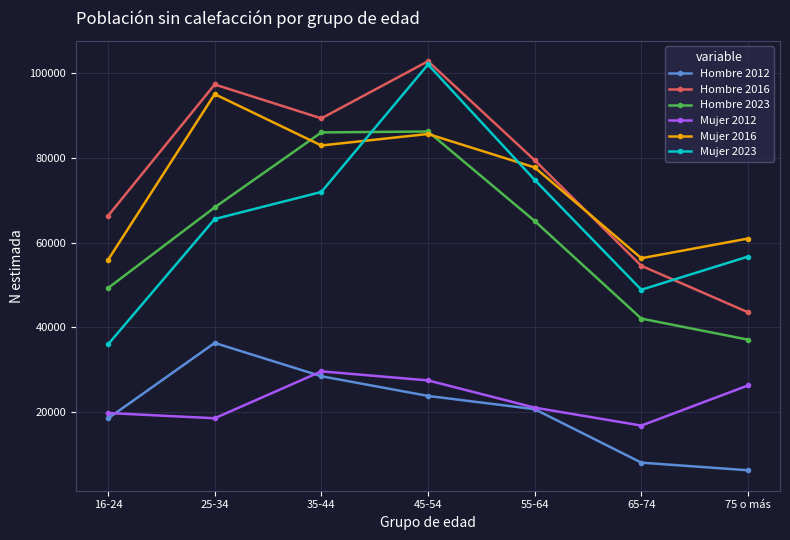

Between 45-54 and 65-74, which series saw the biggest shift?

Mujer 2023